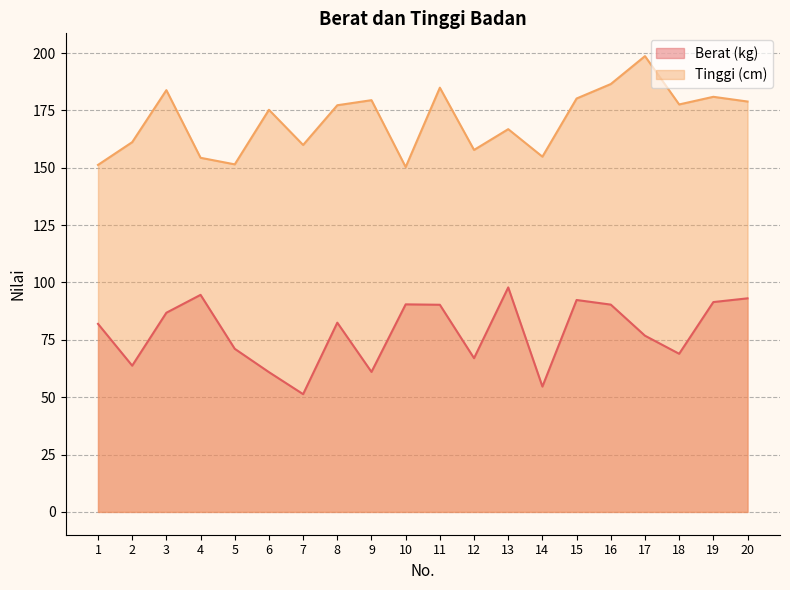

What is the maximum value for Tinggi (cm)?

198.7